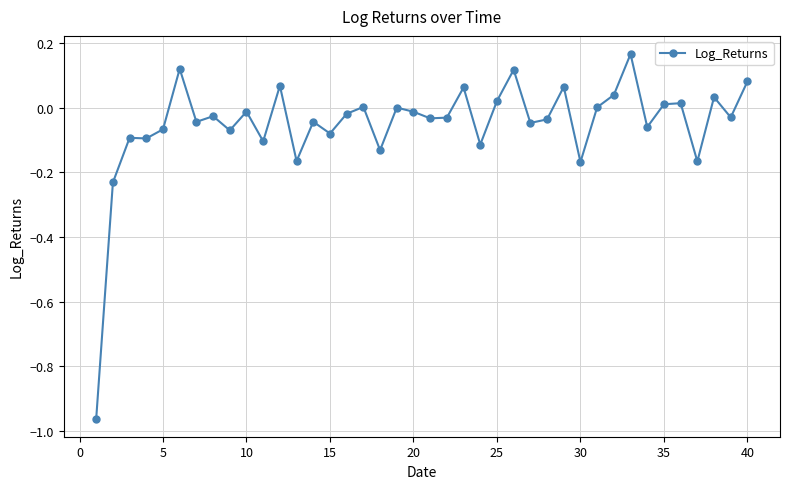

What is the sum of all values?

-2.1